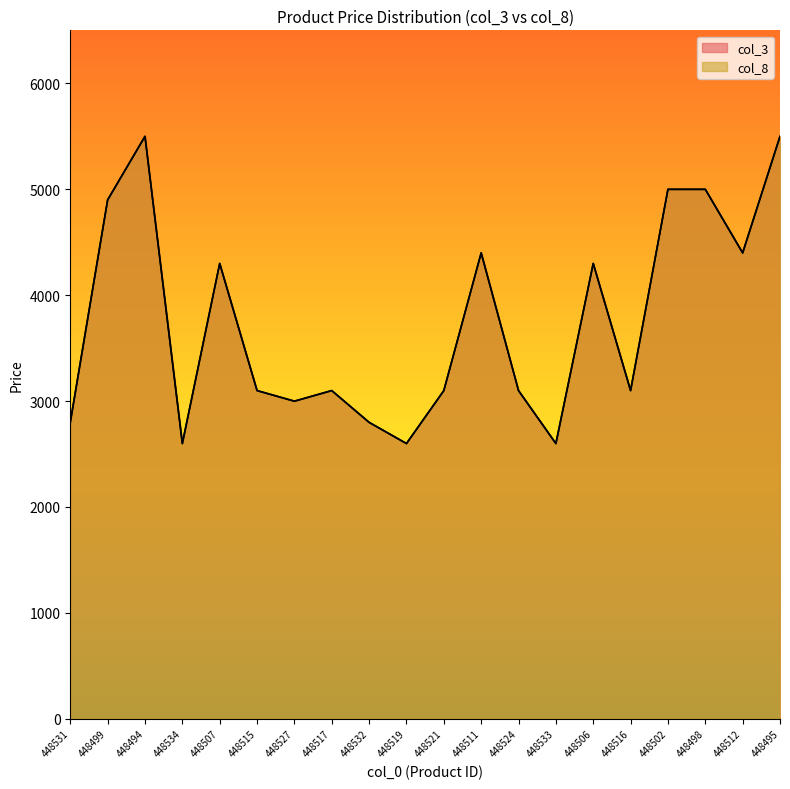

The value of col_3 at 448495 is 5499. True or false?

True